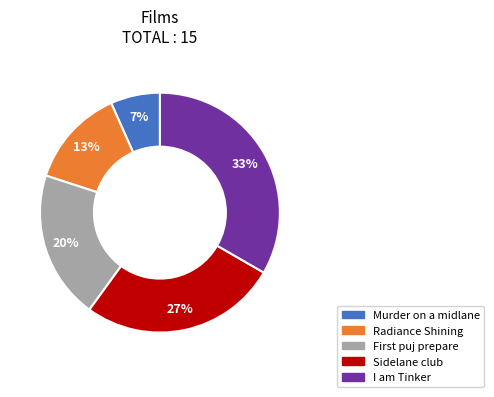

How many slices are in this pie chart?

5